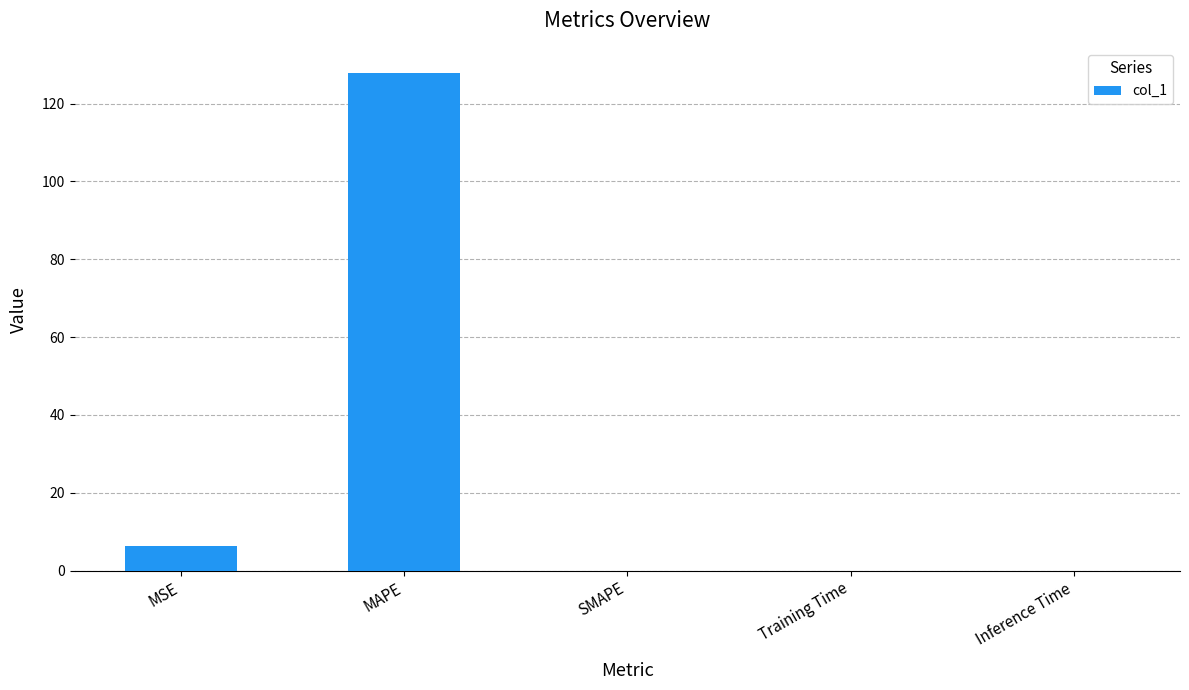

Count the number of data series in this chart.

1